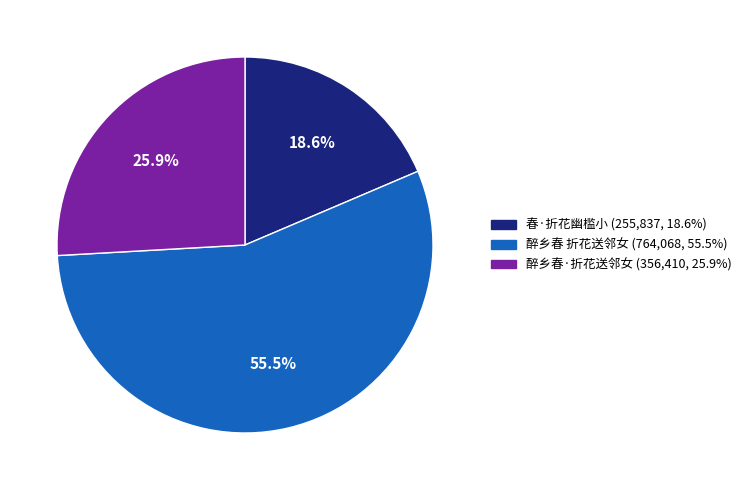

What percentage is NOT represented by 醉乡春 折花送邻女?

44.5%